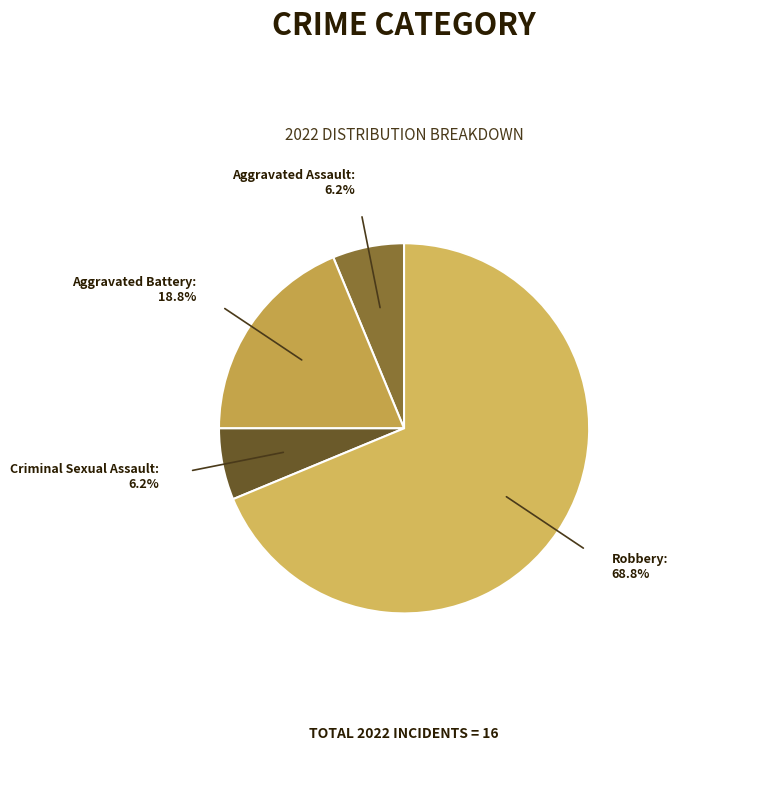

True or false: Criminal Sexual Assault accounts for 6% of the total.

True